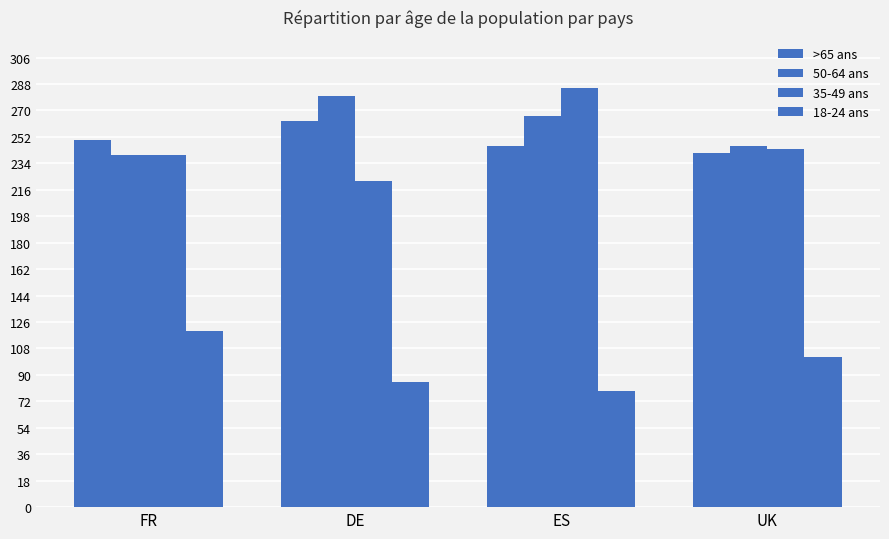

Count the number of categories in the chart.

4